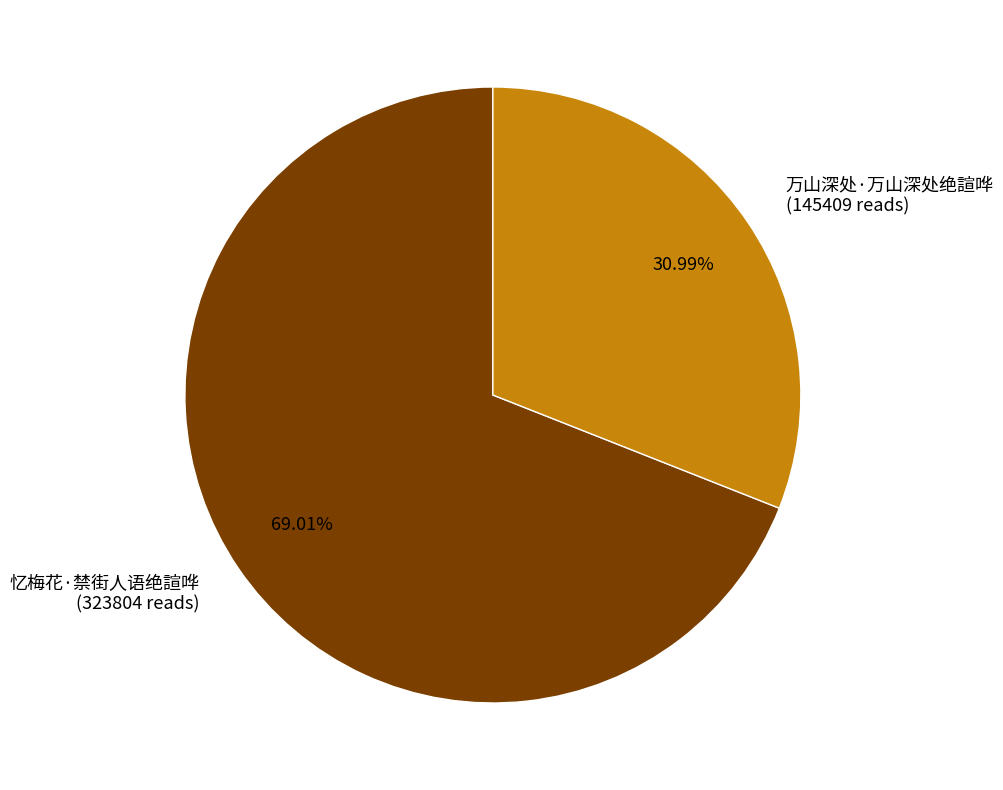

Is there any slice that represents more than half of the pie?

Yes